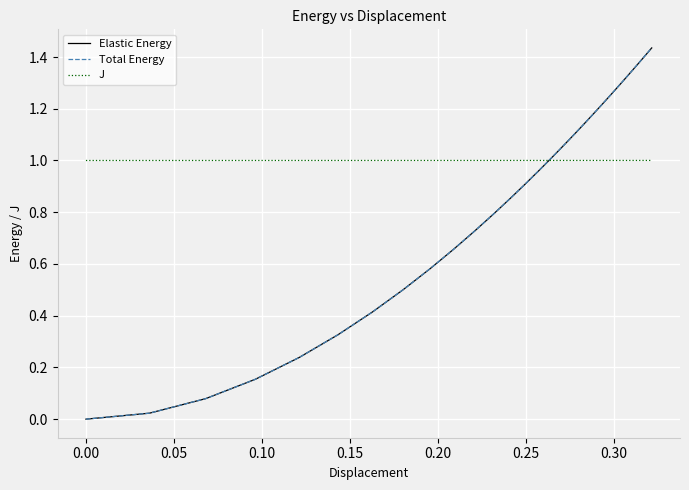

Which series has the widest spread of values?

Total Energy